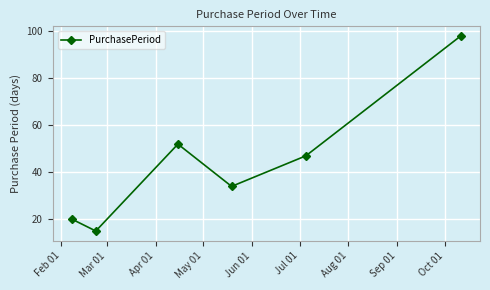

Does the chart have visible grid lines?

Yes